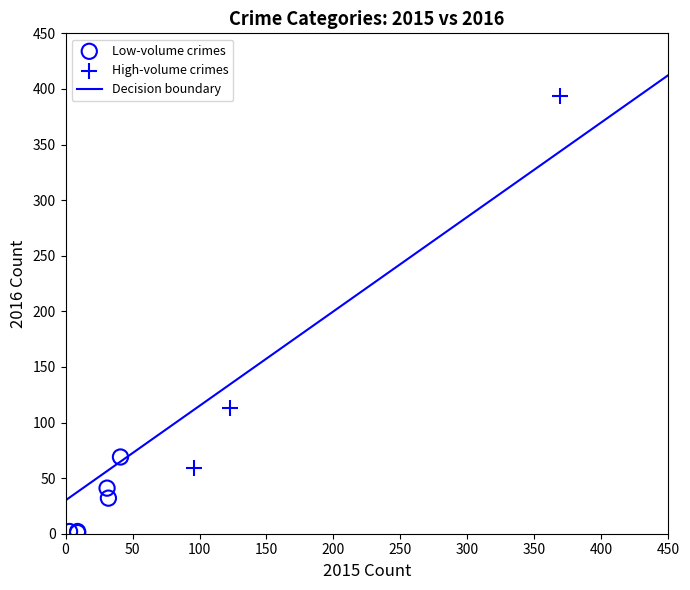

Which series contains the highest Y value?

High-volume crimes